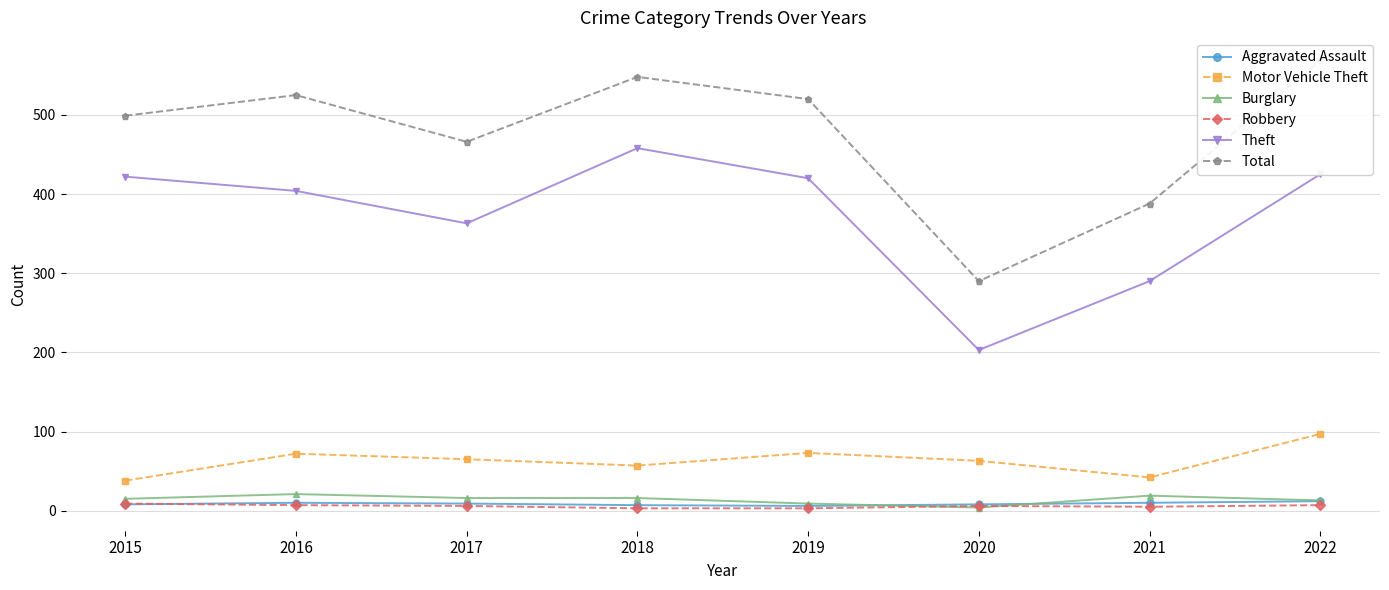

Reading left to right, extract all data points from this chart.

Aggravated Assault: 2015=8	2016=10	2017=9	2018=7	2019=6	2020=8	2021=10	2022=12
Motor Vehicle Theft: 2015=38	2016=72	2017=65	2018=57	2019=73	2020=63	2021=42	2022=97
Burglary: 2015=15	2016=21	2017=16	2018=16	2019=9	2020=4	2021=19	2022=13
Robbery: 2015=9	2016=7	2017=6	2018=3	2019=3	2020=6	2021=5	2022=7
Theft: 2015=422	2016=404	2017=363	2018=458	2019=420	2020=203	2021=290	2022=425
Total: 2015=499	2016=525	2017=466	2018=548	2019=520	2020=290	2021=388	2022=569